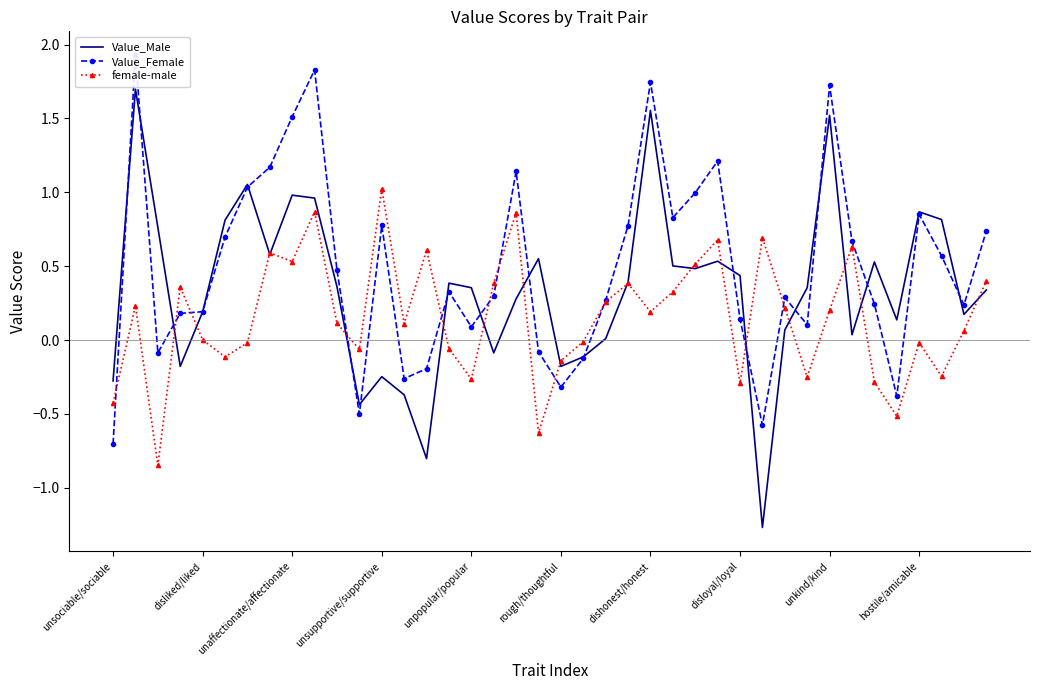

What position from the left is 37?

38